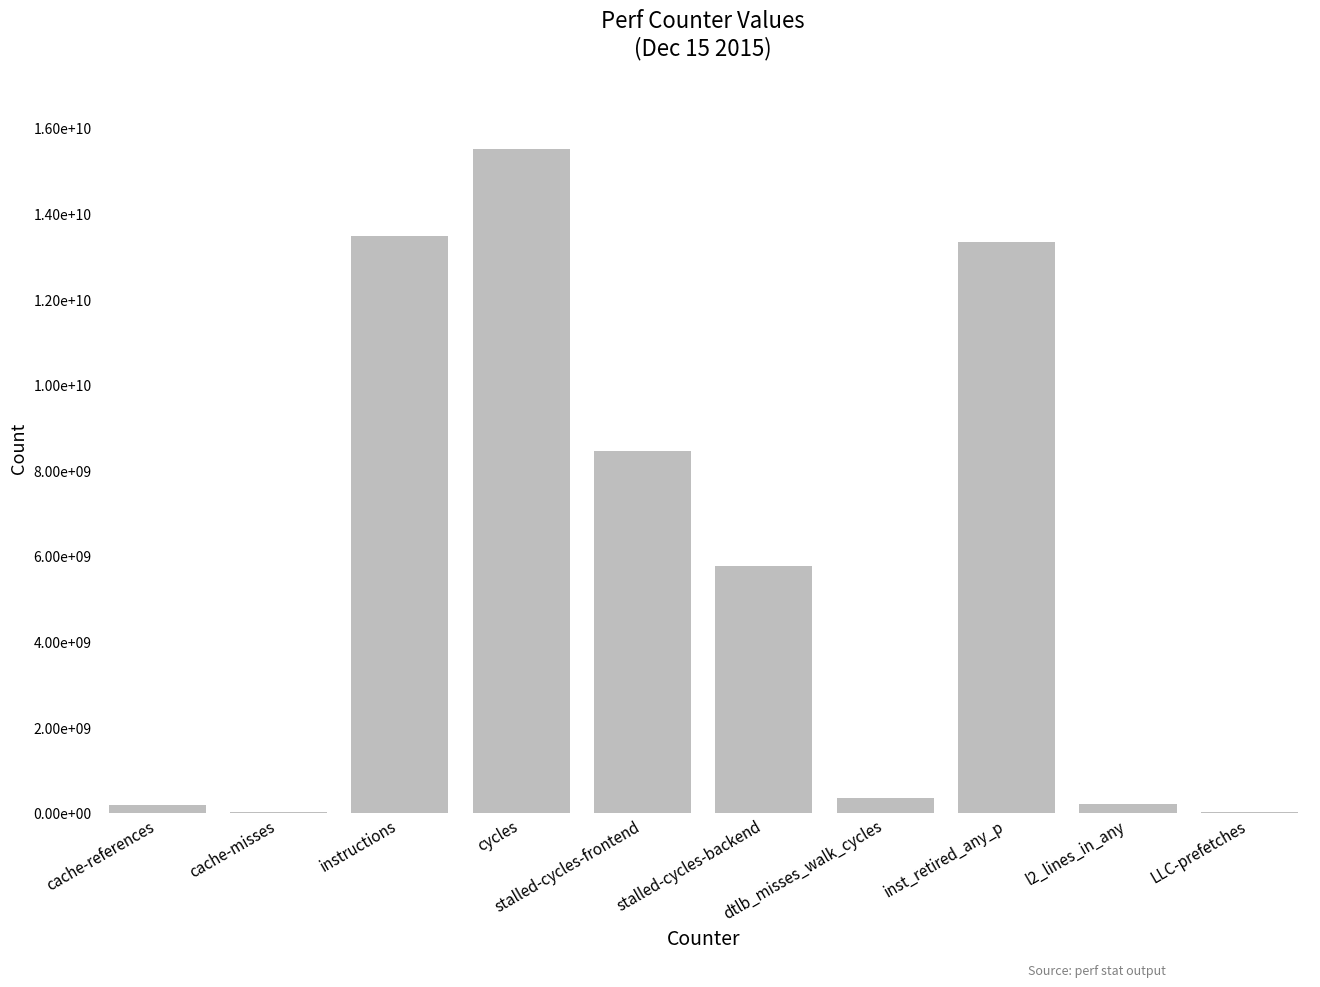

List the labels in order of value, largest first.

cycles, instructions, inst_retired_any_p, stalled-cycles-frontend, stalled-cycles-backend, dtlb_misses_walk_cycles, l2_lines_in_any, cache-references, LLC-prefetches, cache-misses